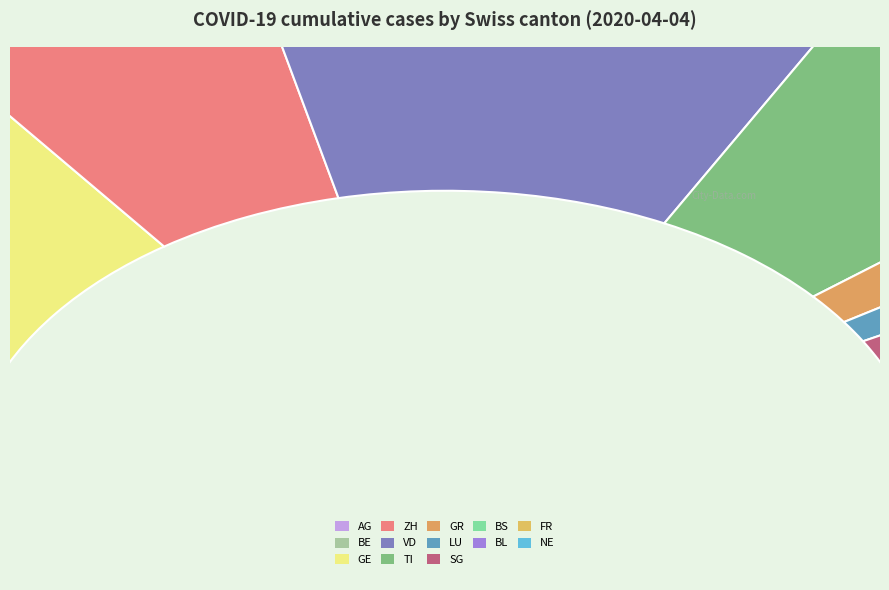

Is it true that 2020-03-31 is 1% of the pie?

False